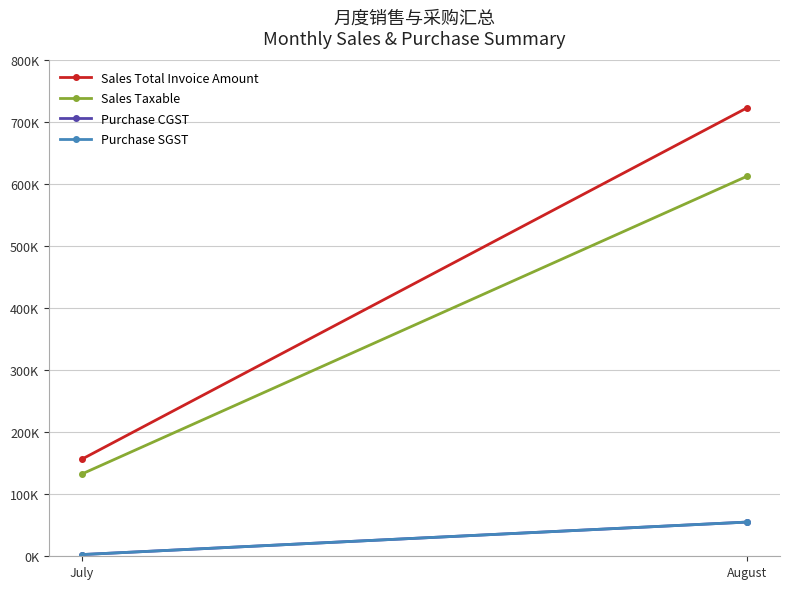

What is the average value of the Sales Total Invoice Amount series?

440096.5